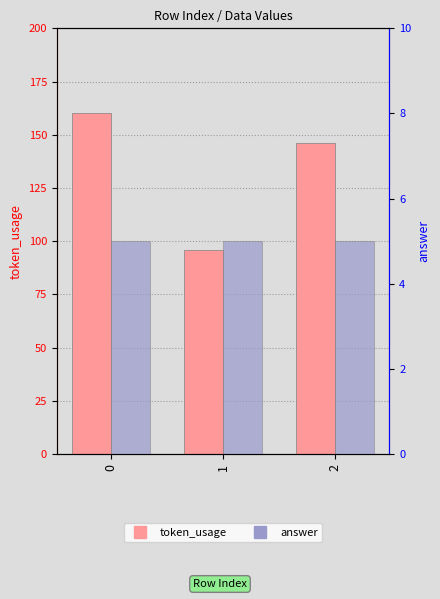

What is the minimum value for answer?

5